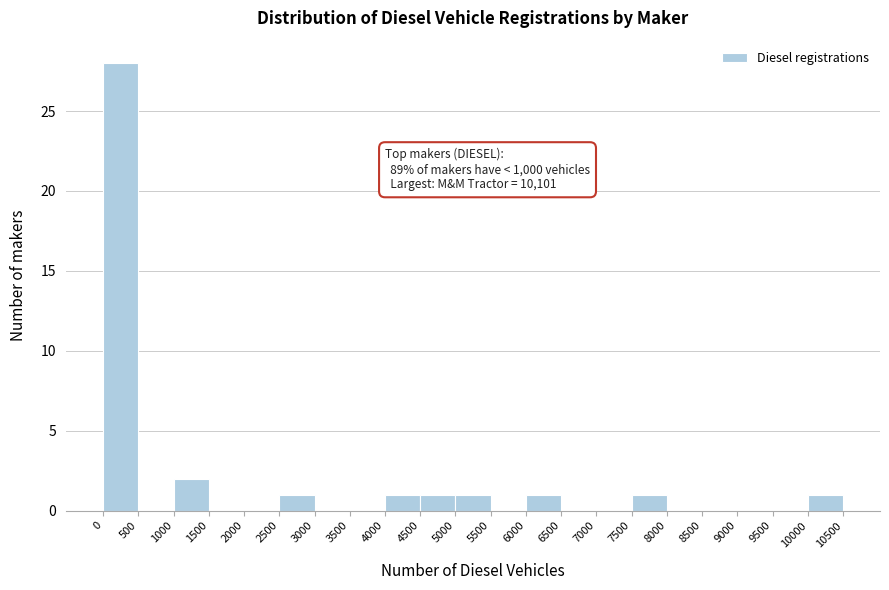

Over which range of the x-axis is the bar tallest?

0 to 500